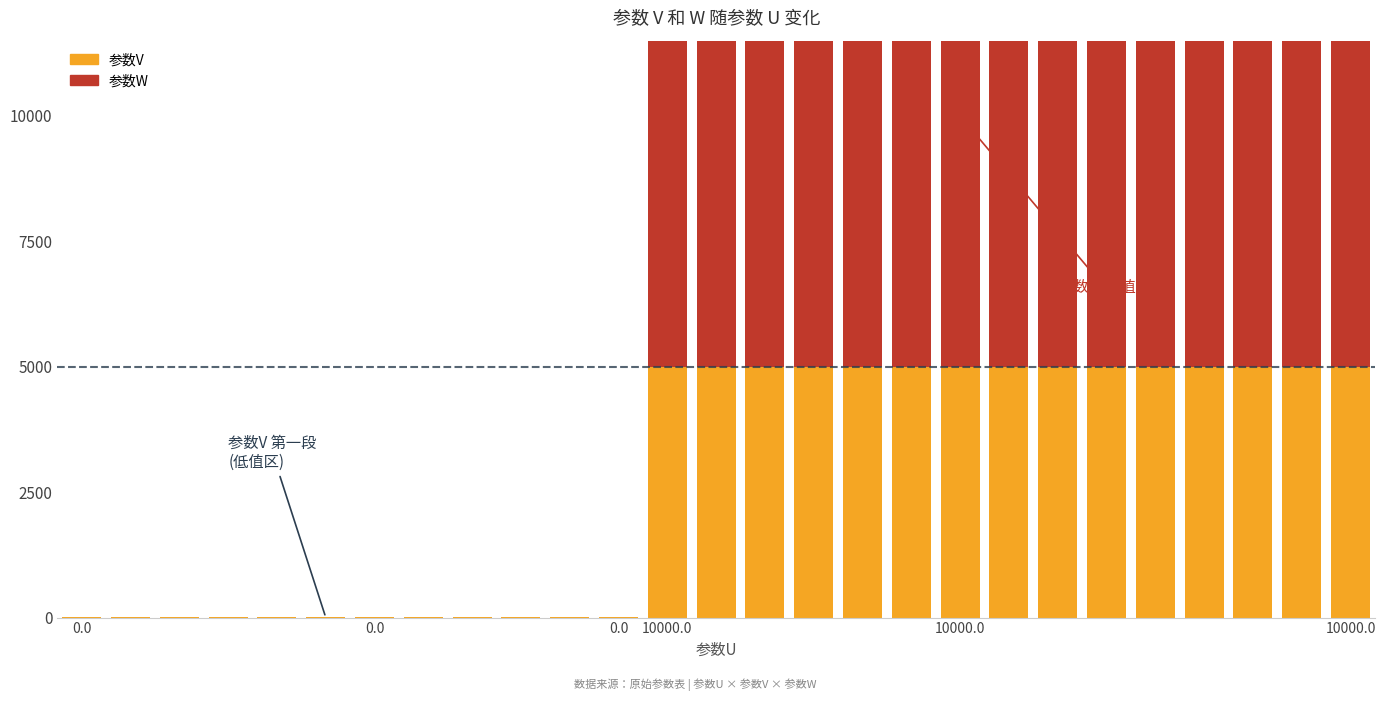

Is it true that 参数W (超阈值) equals 10000.0 at 19?

True